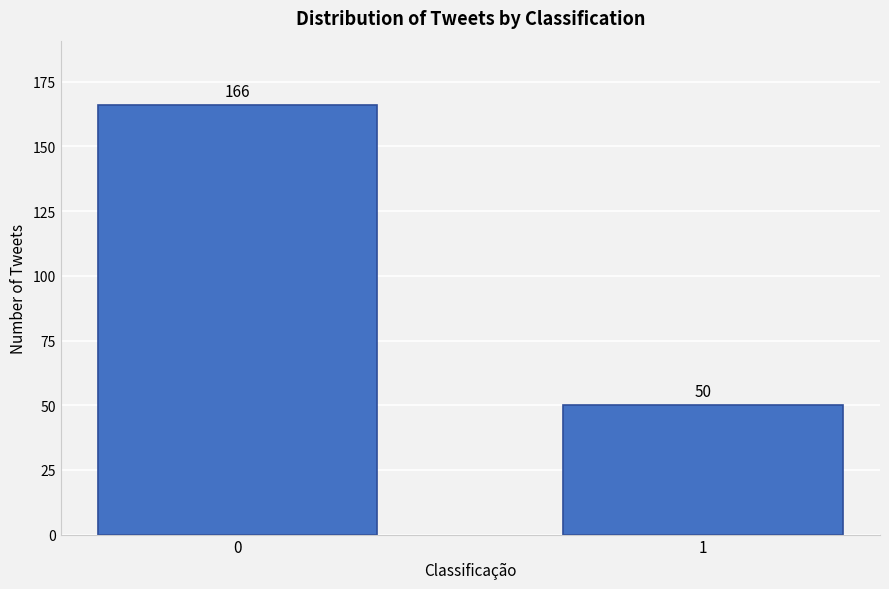

Reading right to left, extract all data points from this chart.

50	166